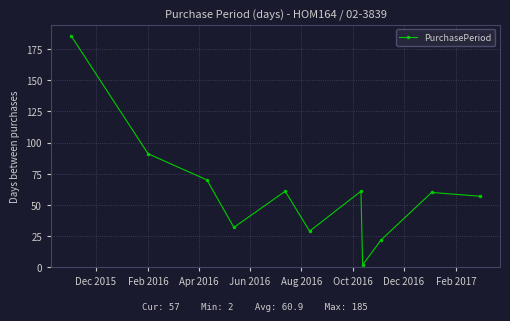

What is the value of the 5th point from the left?

61